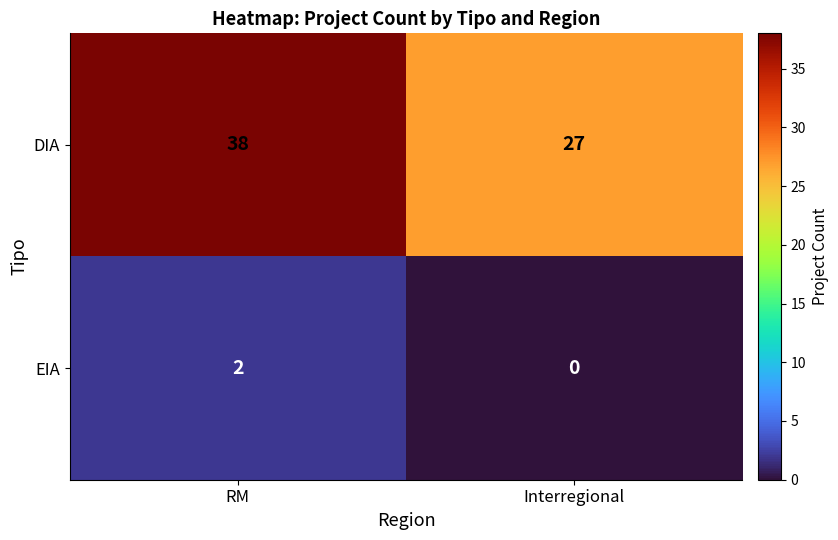

At which category is the sum across all series the highest?

RM